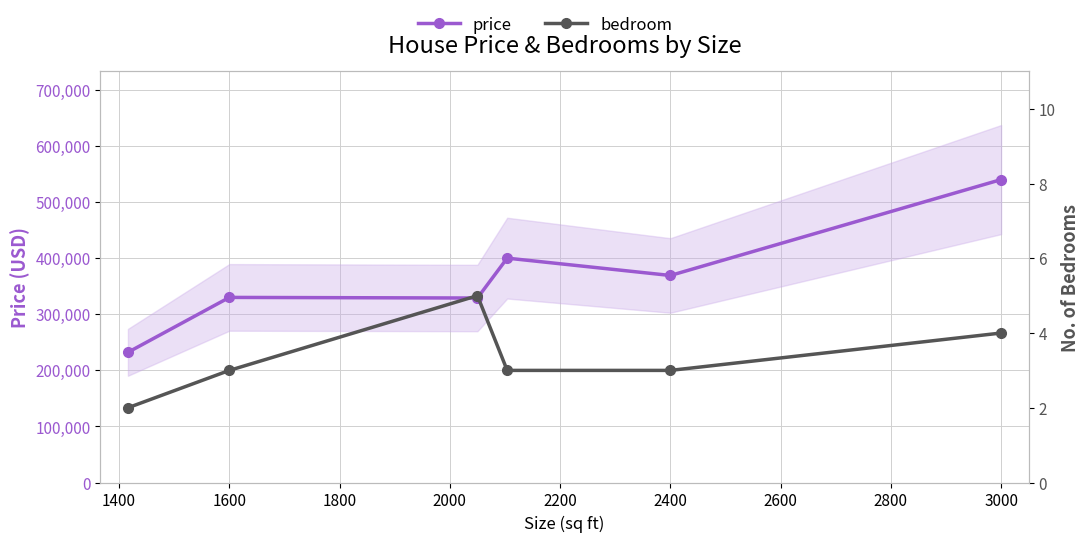

Which series has the largest range (max minus min)?

price